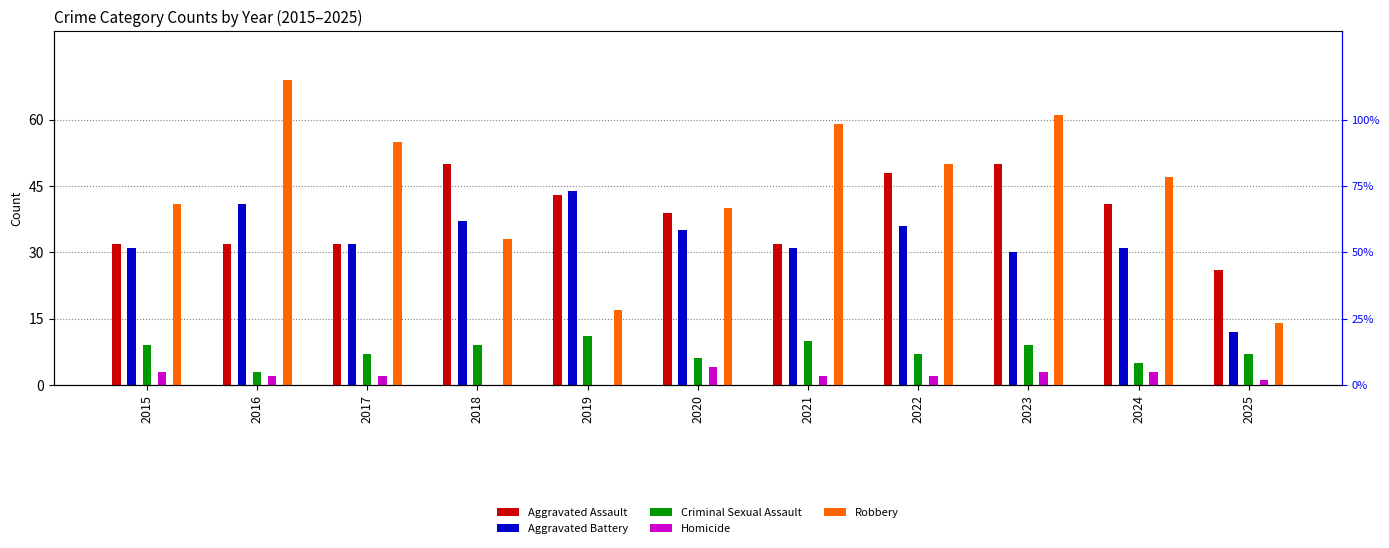

Between 2025 and 2019, which is larger?

2019